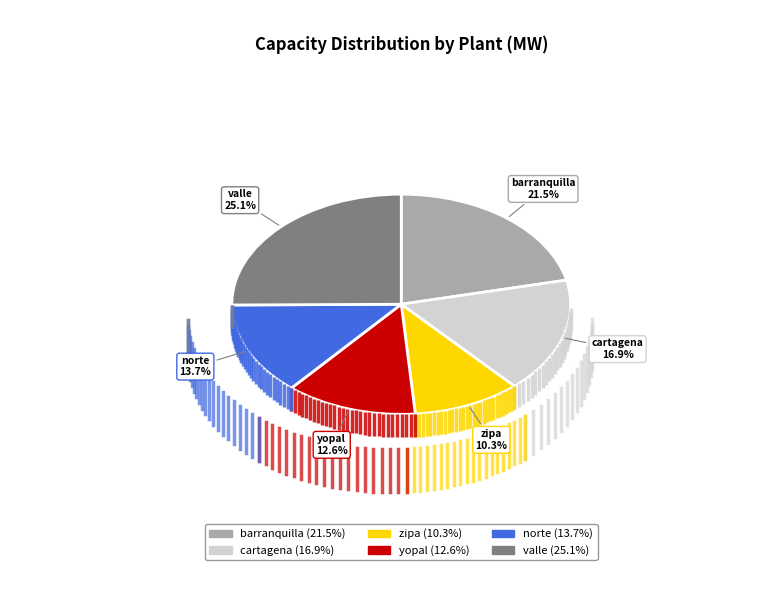

True or false: norte accounts for 14% of the total.

True